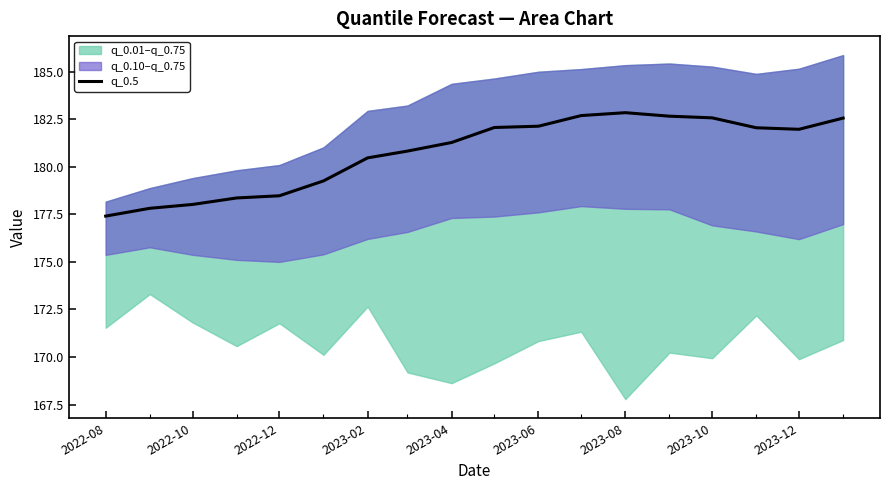

The value of q_0.5 at 2023-10 is 182.6. True or false?

True